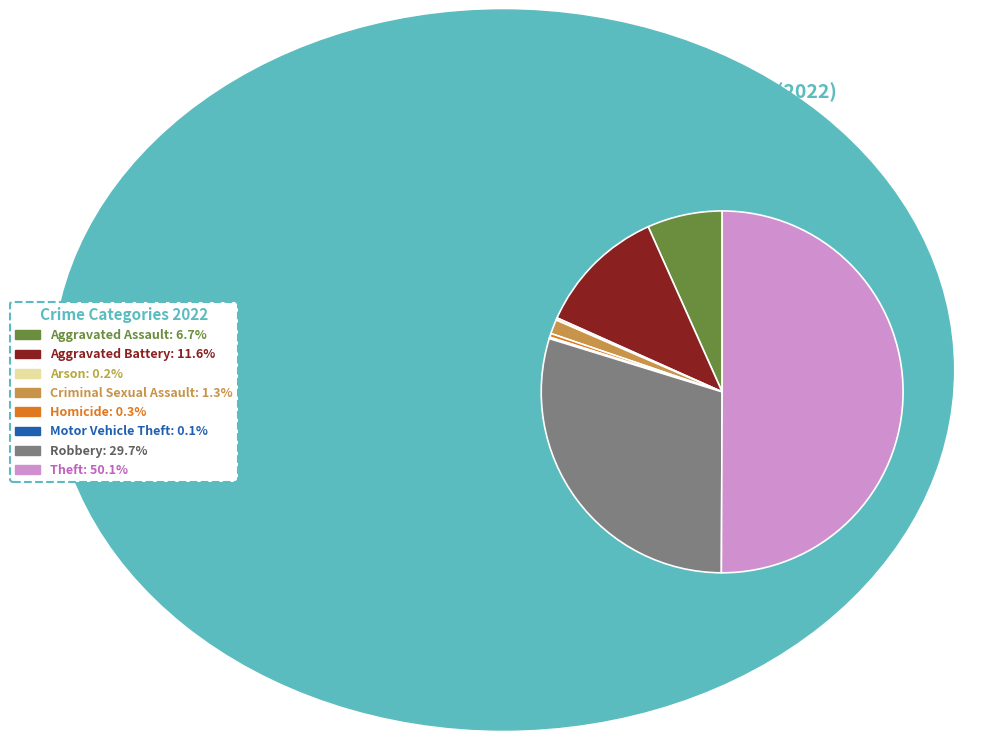

Which category has the biggest portion of the pie?

Theft